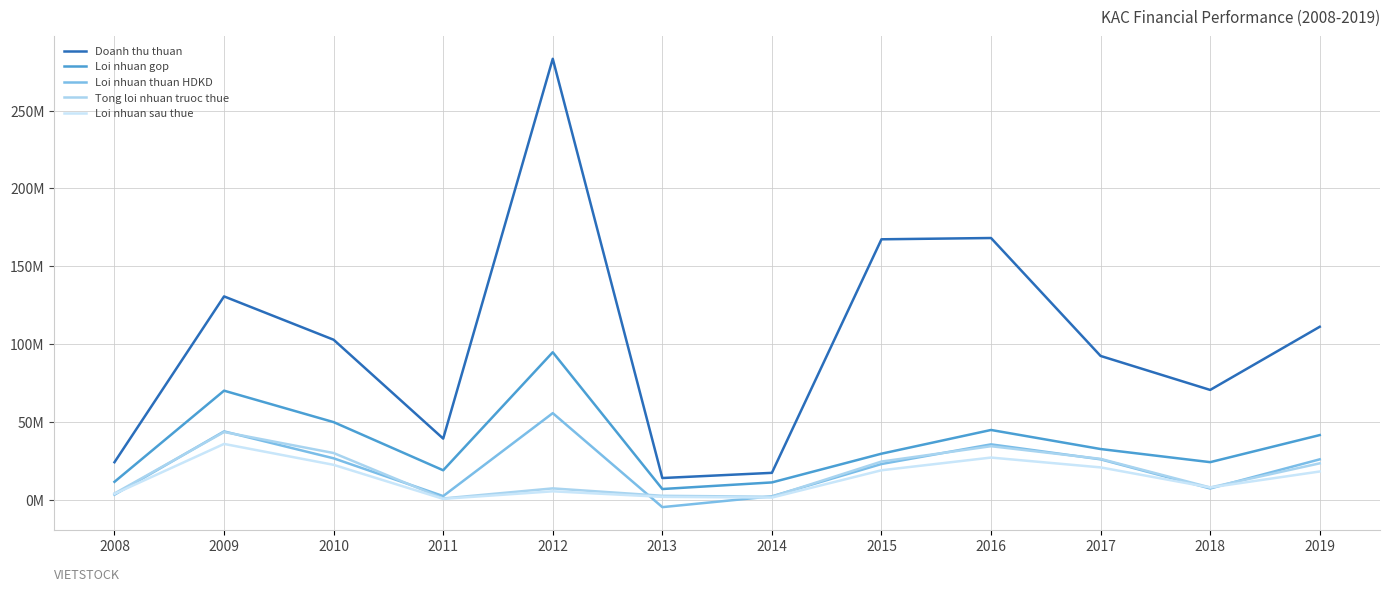

Is this an area chart (filled region under the line)?

No